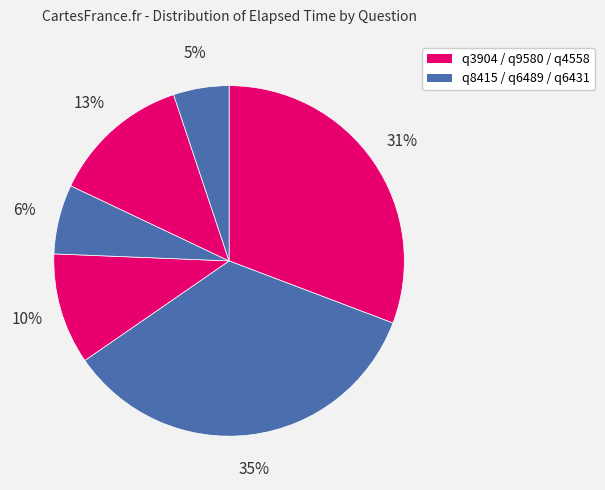

Does any single category account for the majority?

No